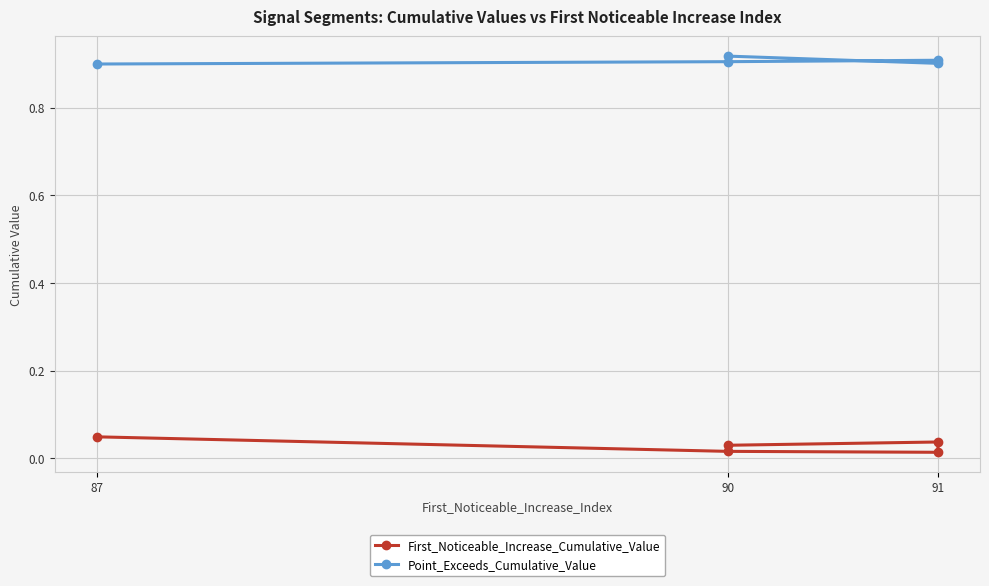

What is the difference between the highest and lowest values at 90?

0.9